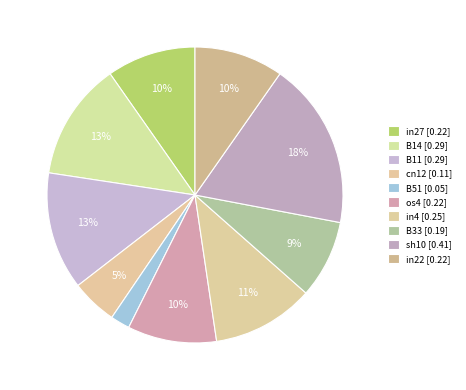

Count the number of slices in the pie.

10